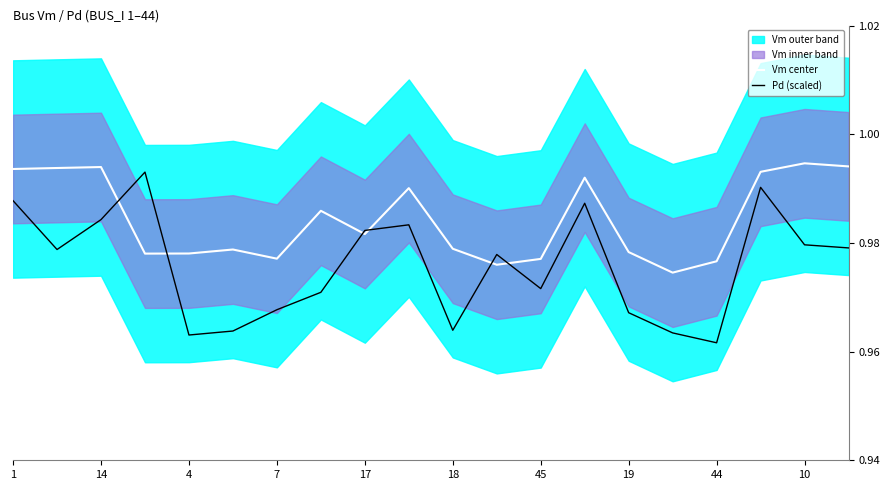

Is it true that Pd (scaled) equals 1.3 at 45?

False